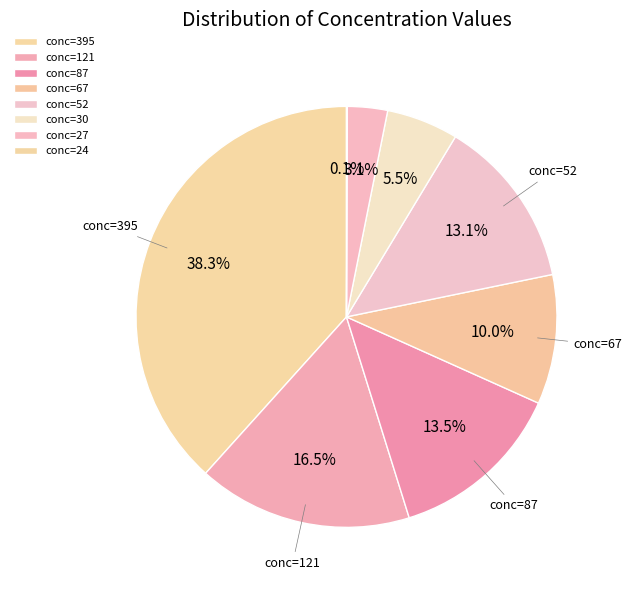

Which slice is the smallest?

24